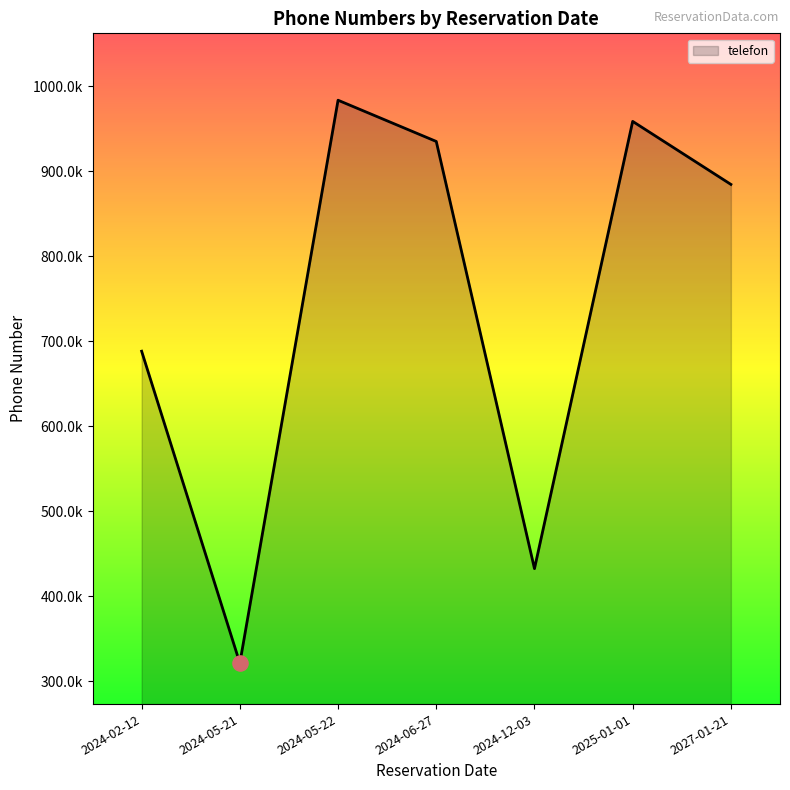

Between 2024-05-22 and 2024-12-03, which is larger?

2024-05-22